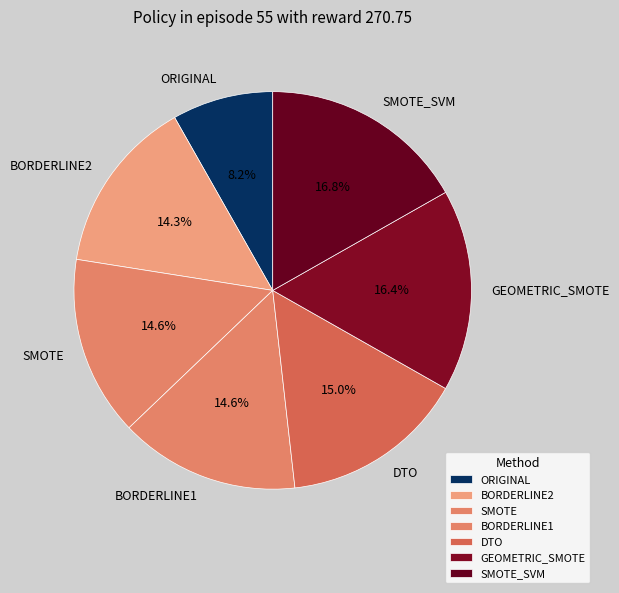

What is the smallest slice in the pie chart?

ORIGINAL